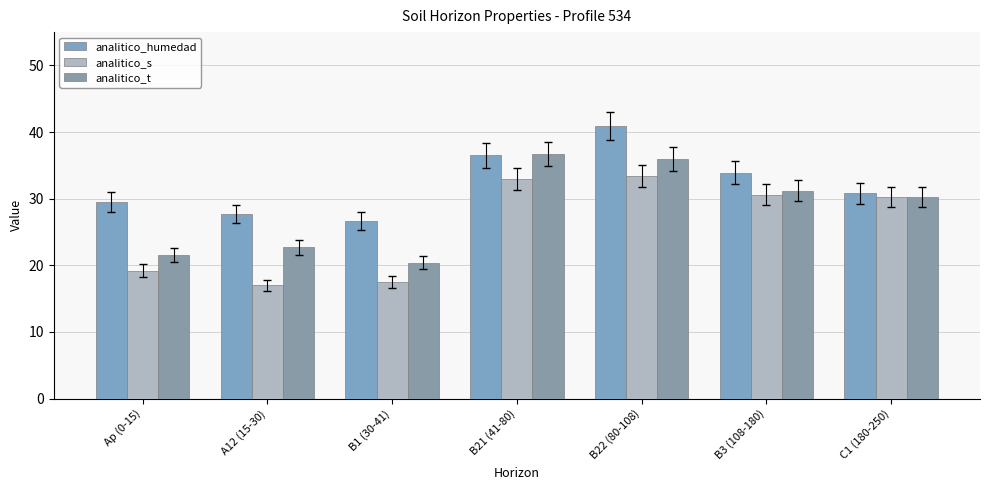

How many bars are there in each group?

3